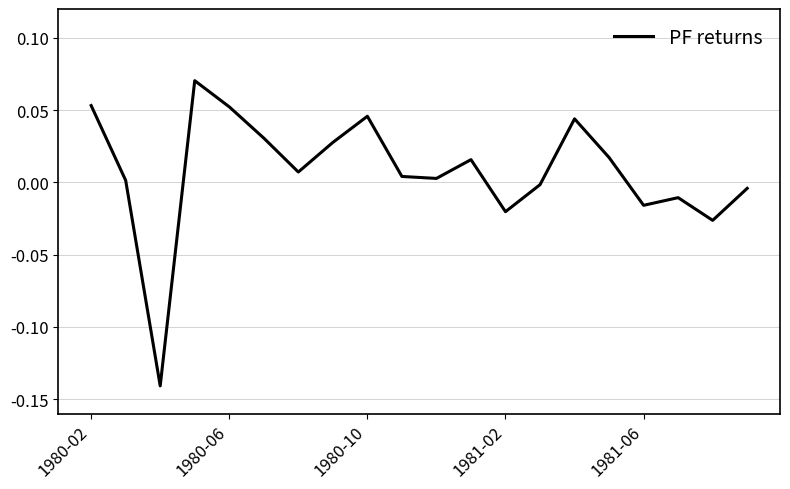

Does the chart display data point markers on the line(s)?

No